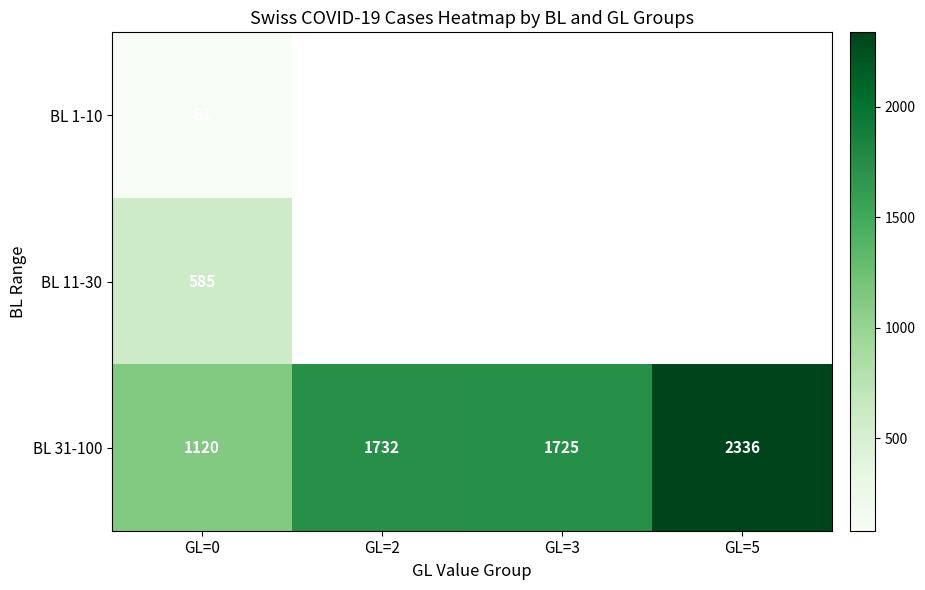

Is it true that BL 31-100 equals 1732.0 at GL=2?

True